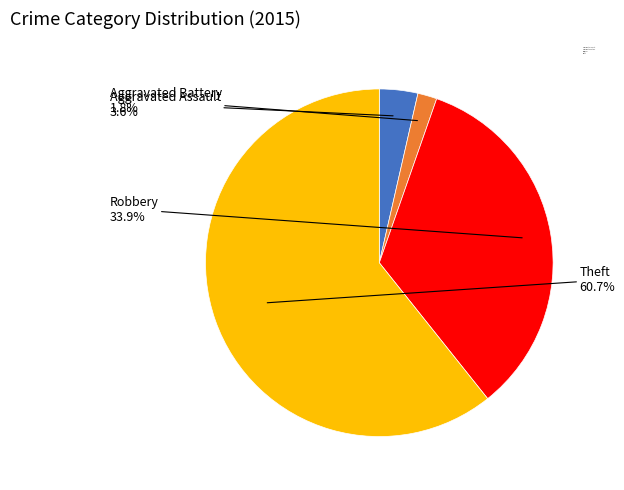

Which category has the smallest portion of the pie?

Aggravated Battery